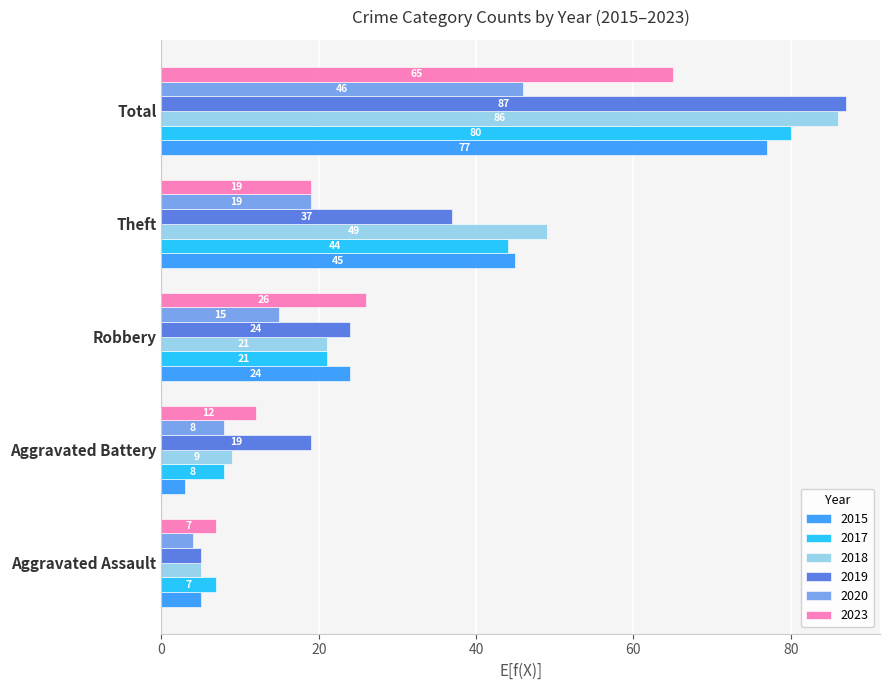

Which series changed the most between Aggravated Battery and Robbery?

2015